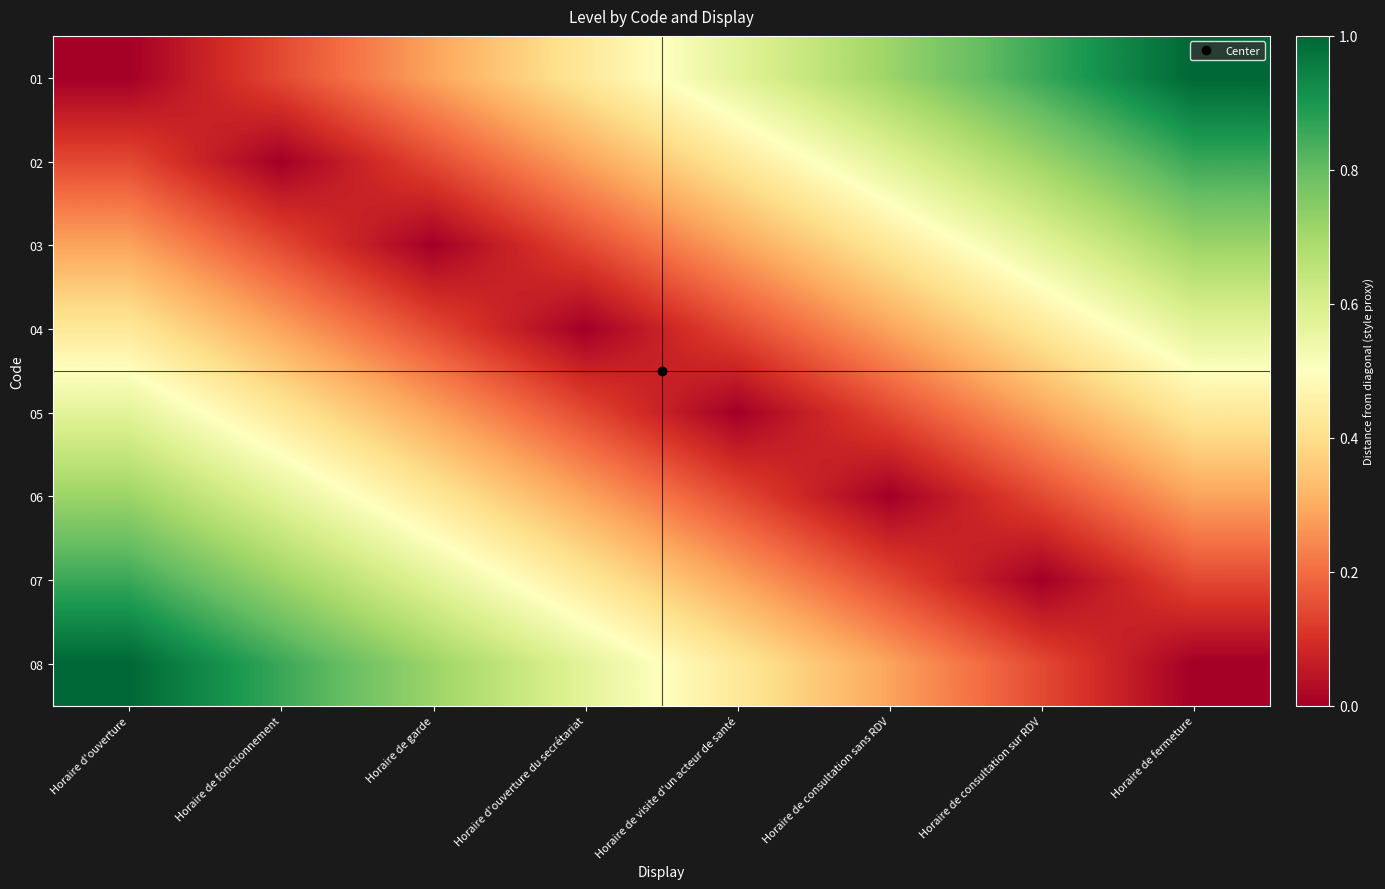

Between Horaire de garde and Horaire de consultation sur RDV, which series saw the biggest shift?

01